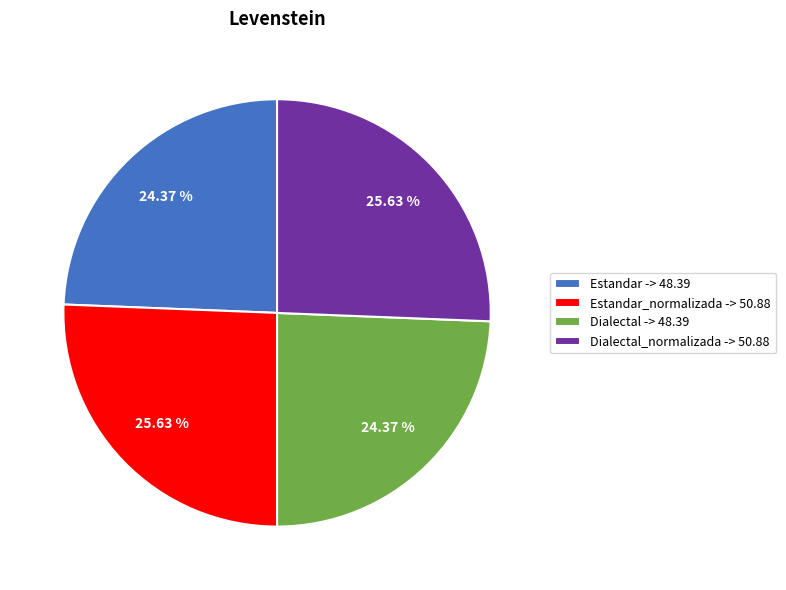

Which has a higher value, Dialectal_normalizada -> 50.88 or Dialectal -> 48.39?

Dialectal_normalizada -> 50.88